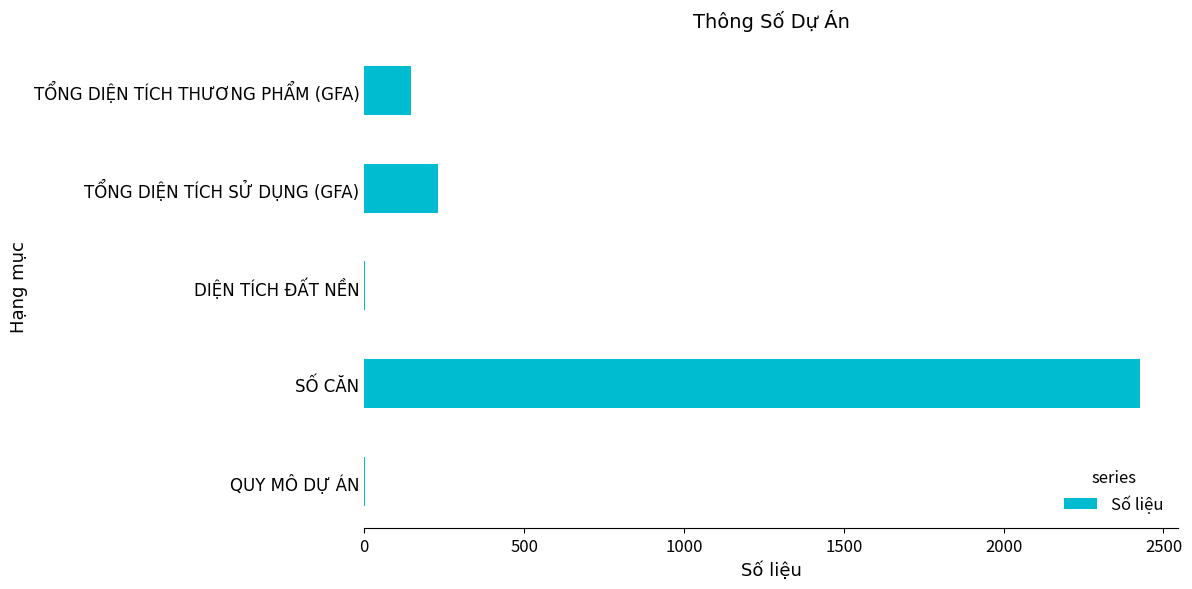

Between QUY MÔ DỰ ÁN and SỐ CĂN, which is larger?

SỐ CĂN